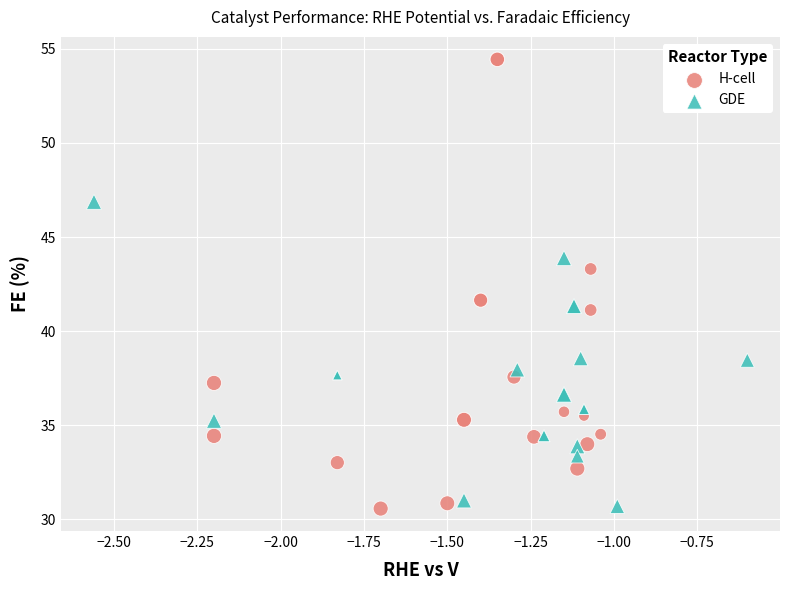

Which series contains the highest Y value?

H-cell